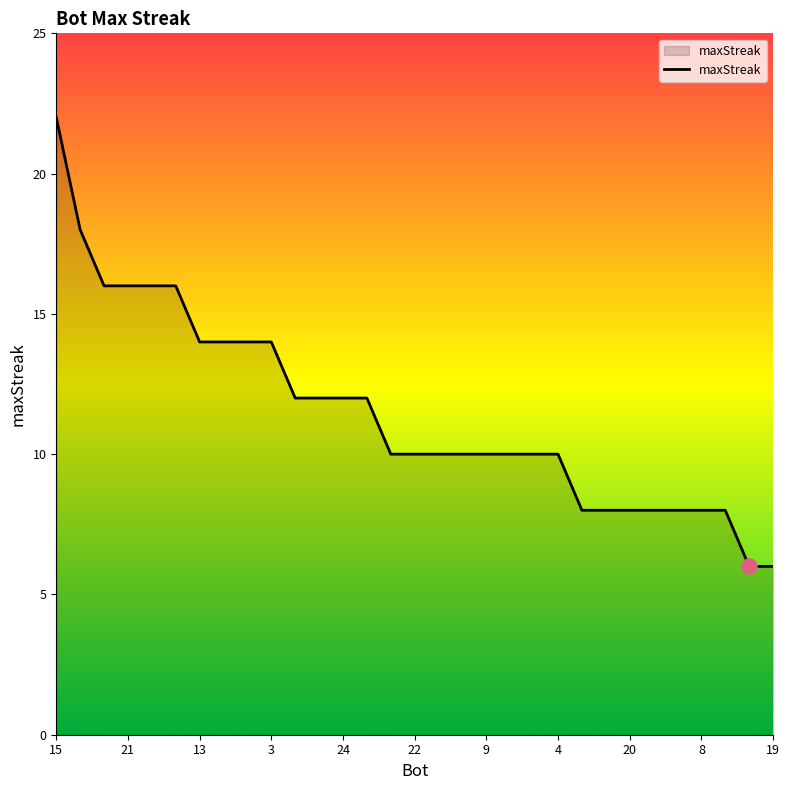

What is the smallest value displayed?

6